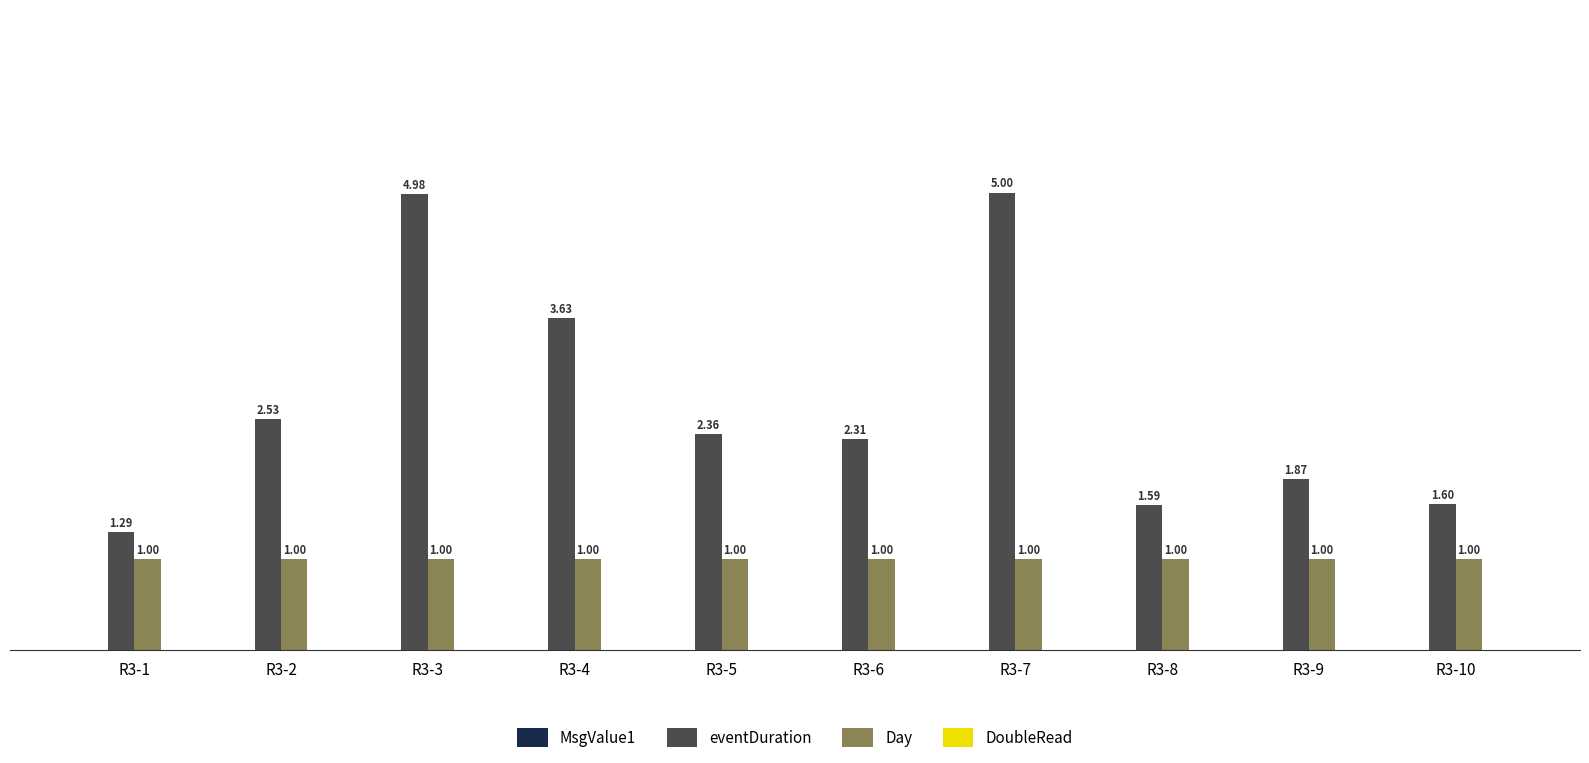

How many distinct data groups are displayed?

2